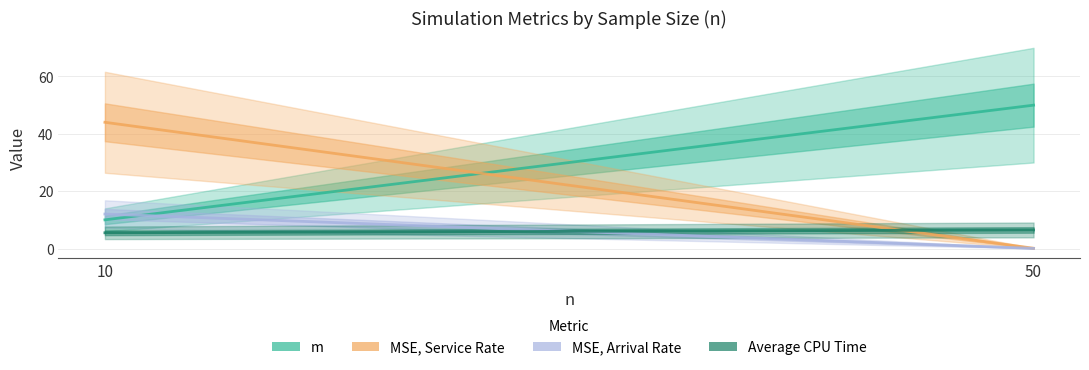

What is the minimum value shown in the chart?

0.1